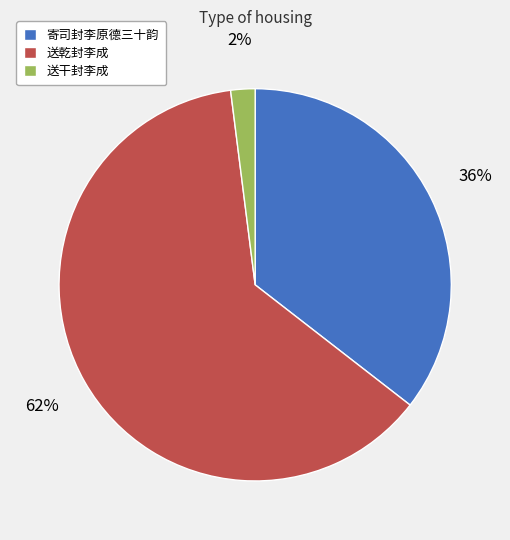

Do 送干封李成 and 寄司封李原德三十韵 together represent more than half of the pie?

No